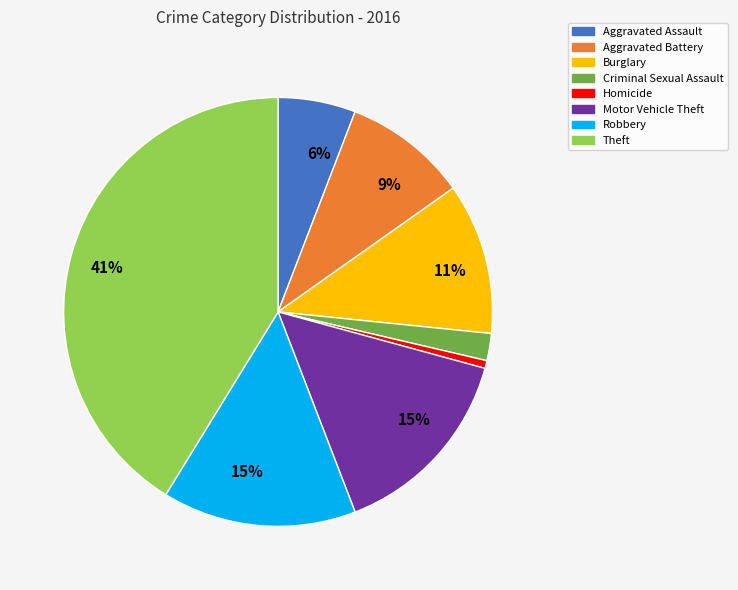

Does any single category account for the majority?

No